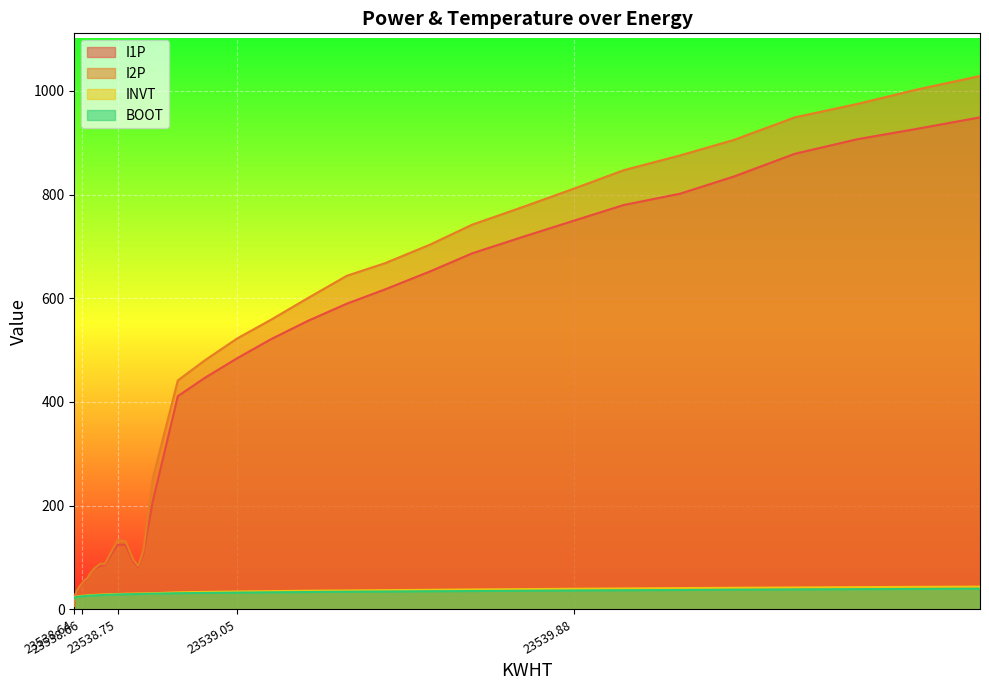

What is the difference between the maximum and minimum values in the I2P series?

1022.3